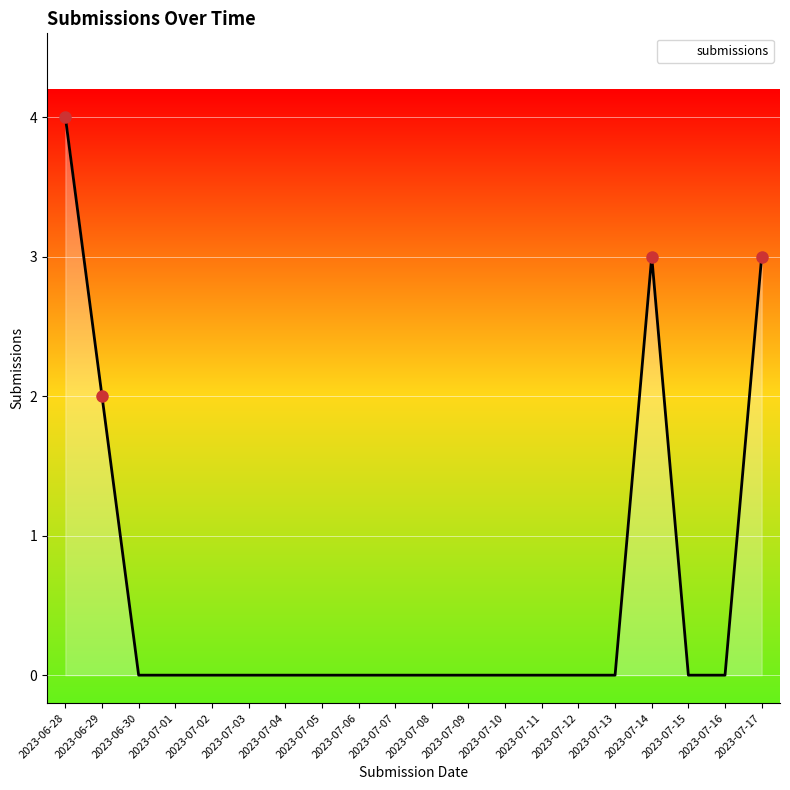

Reading right to left, extract all data points from this chart.

2023-07-17=3	2023-07-16=0	2023-07-15=0	2023-07-14=3	2023-07-13=0	2023-07-12=0	2023-07-11=0	2023-07-10=0	2023-07-09=0	2023-07-08=0	2023-07-07=0	2023-07-06=0	2023-07-05=0	2023-07-04=0	2023-07-03=0	2023-07-02=0	2023-07-01=0	2023-06-30=0	2023-06-29=2	2023-06-28=4